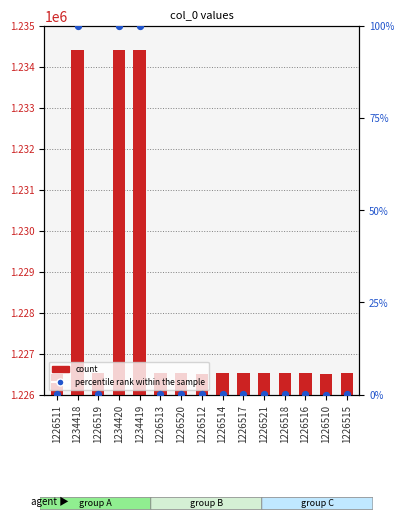

At how many categories does at least one series exceed 805488?

15